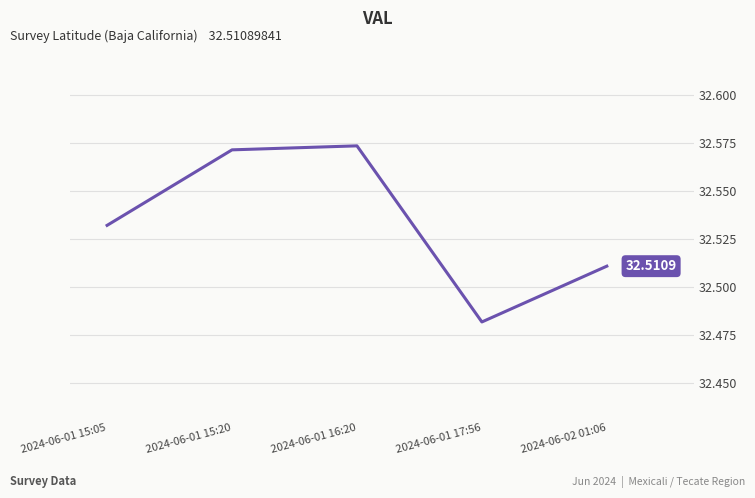

How many lines are shown in the chart?

1